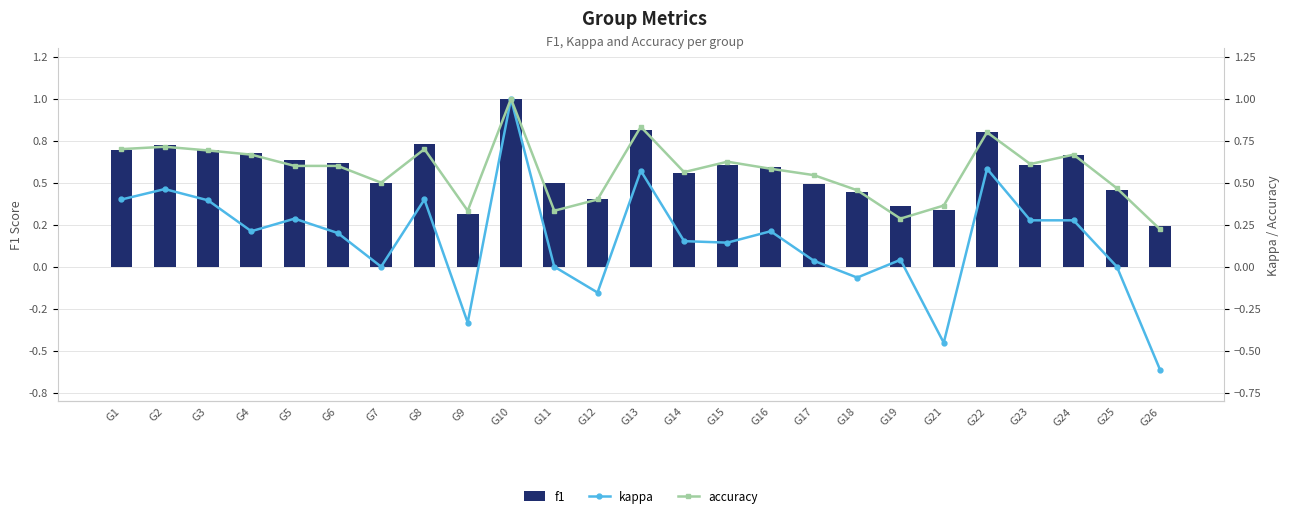

What is the difference between the maximum and minimum values in the f1 series?

0.8